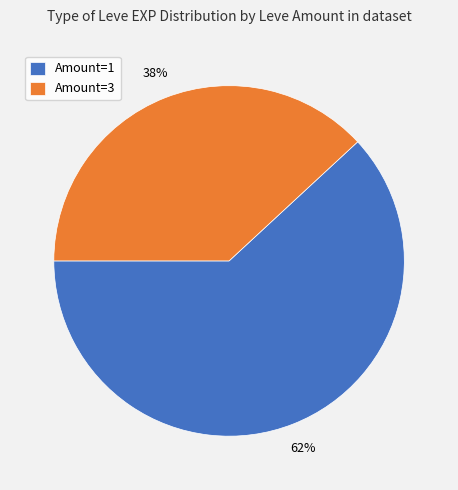

Do Amount=1 and Amount=3 together represent more than half of the pie?

Yes